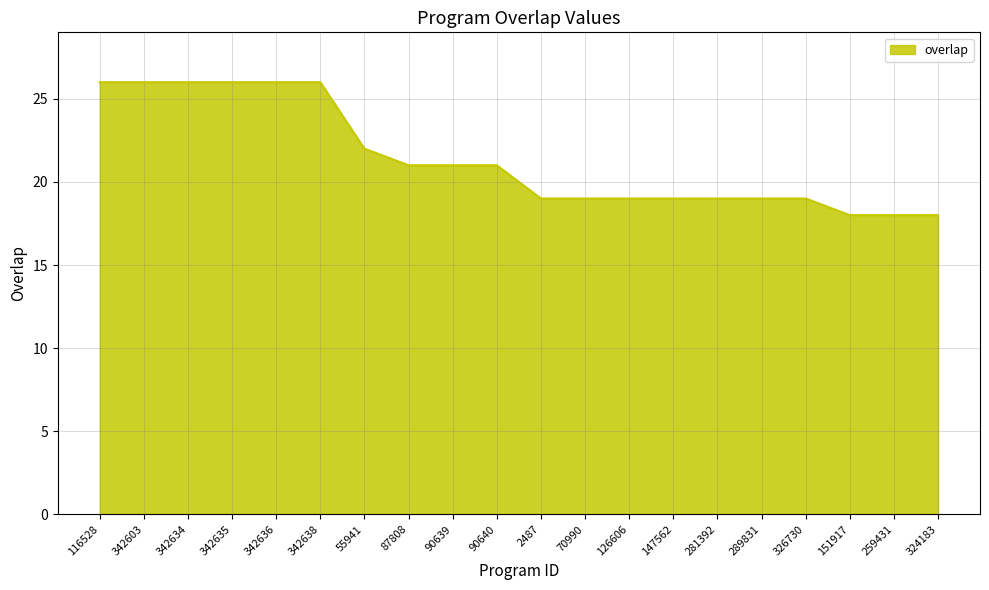

Which has a higher value, 116528 or 147562?

116528